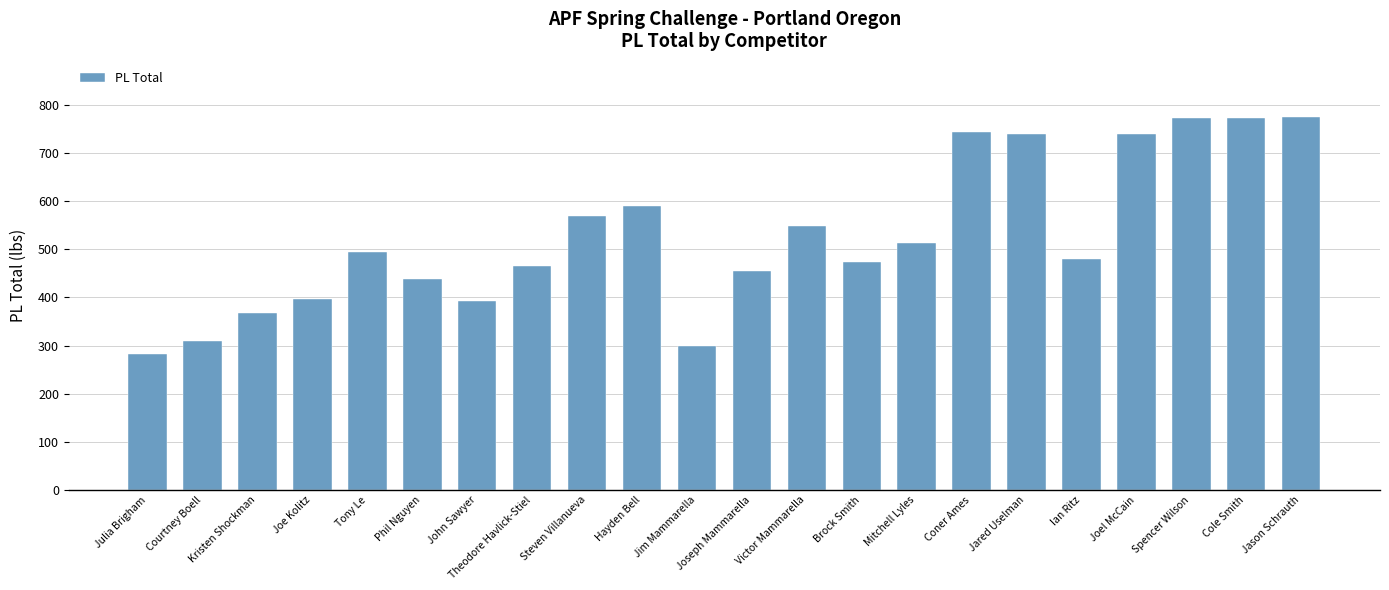

How many series are shown in this chart?

1